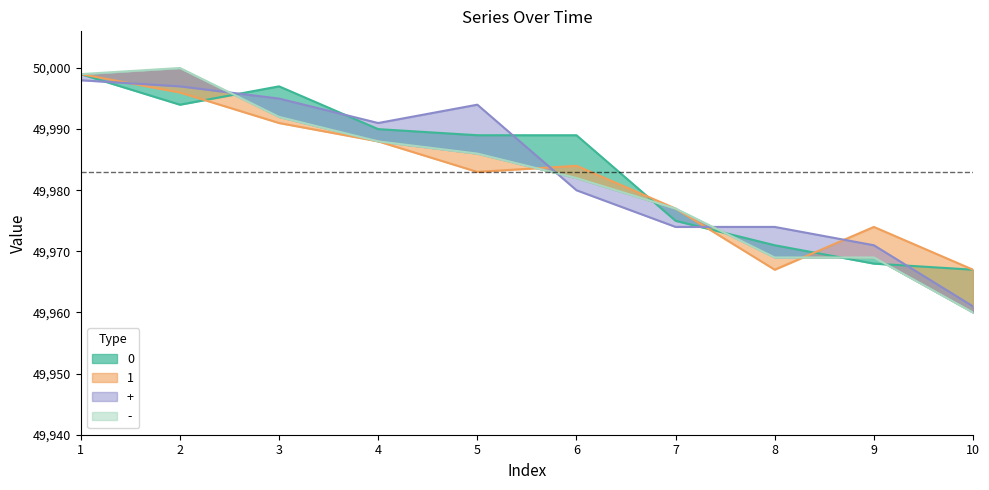

List the labels in order of - value, largest first.

2, 1, 3, 4, 5, 6, 7, 8, 9, 10